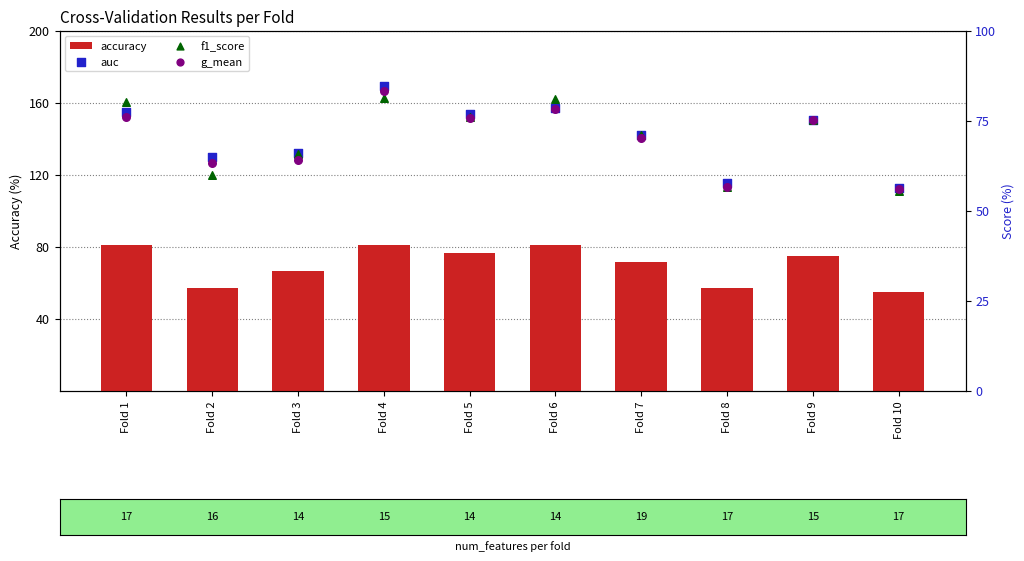

Is the value of accuracy at Fold 8 greater than the value of g_mean at Fold 4?

No